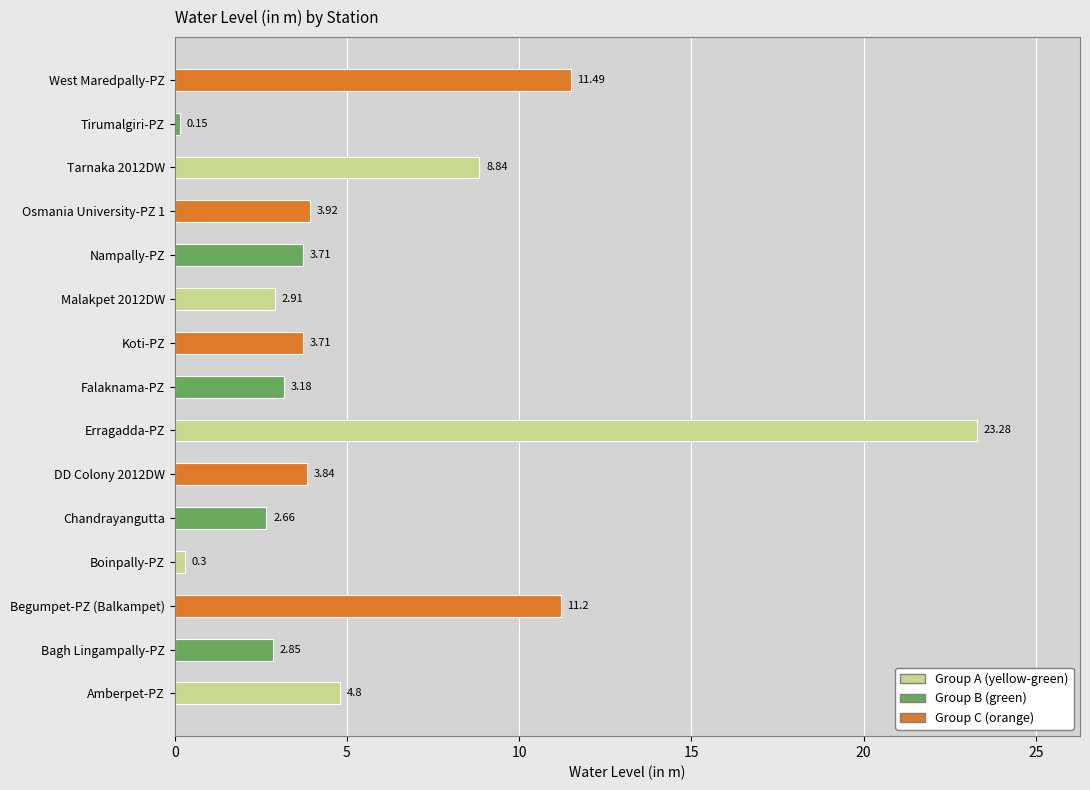

Between Begumpet-PZ (Balkampet) and Malakpet 2012DW, which is larger?

Begumpet-PZ (Balkampet)